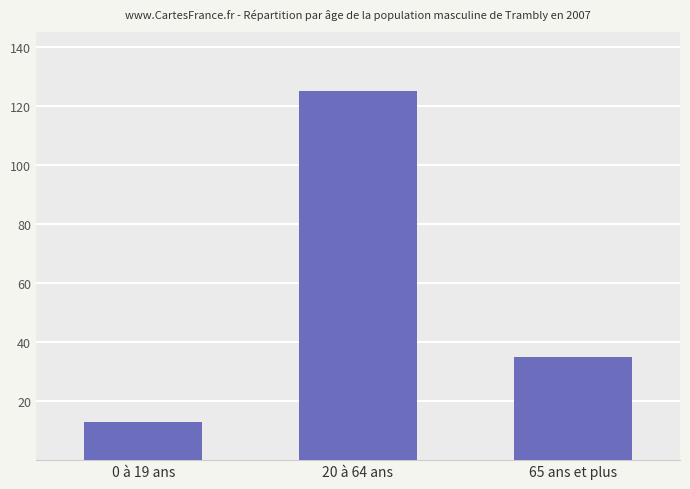

How many bars are there in total?

3